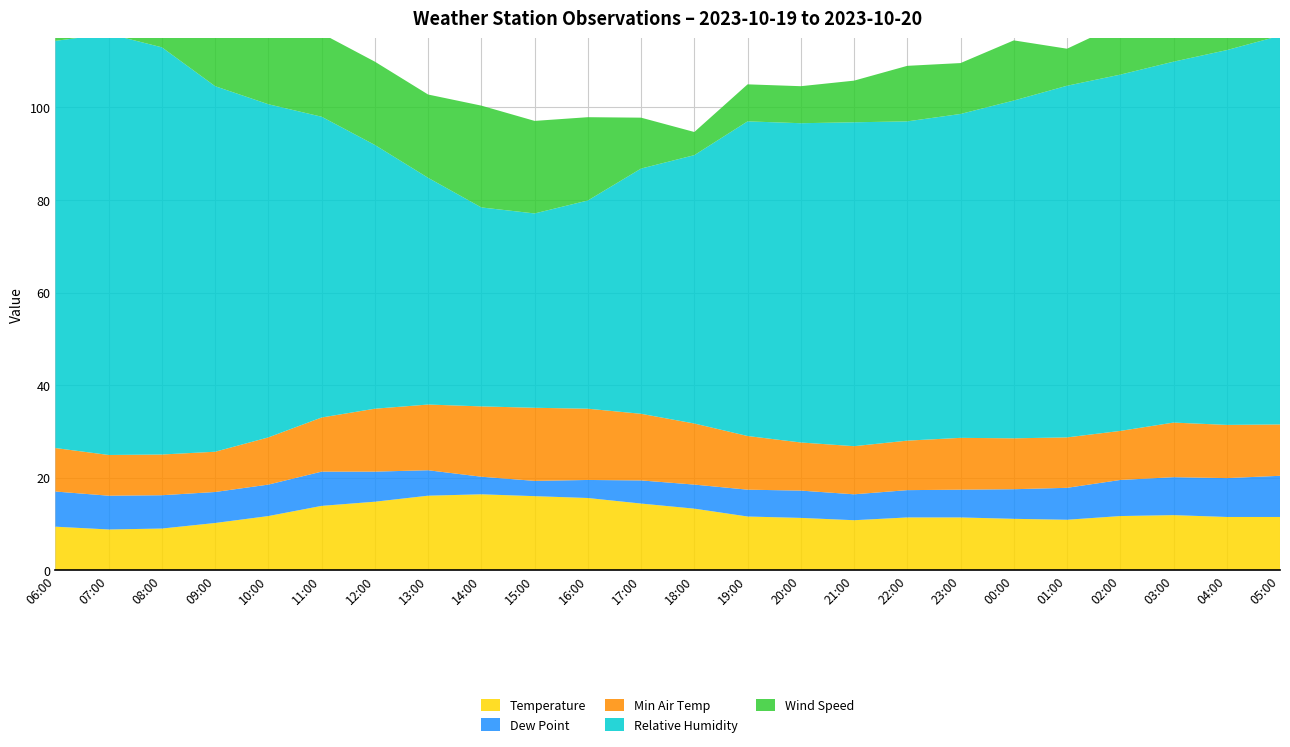

Reading left to right, transcribe all the data shown in this chart.

Temperature: 06:00=9.4	07:00=8.8	08:00=9.0	09:00=10.2	10:00=11.7	11:00=13.9	12:00=14.8	13:00=16.1	14:00=16.4	15:00=16.0	16:00=15.6	17:00=14.4	18:00=13.3	19:00=11.6	20:00=11.3	21:00=10.8	22:00=11.4	23:00=11.4	00:00=11.1	01:00=10.9	02:00=11.7	03:00=11.9	04:00=11.5	05:00=11.5
Dew Point: 06:00=7.6	07:00=7.3	08:00=7.2	09:00=6.7	10:00=6.8	11:00=7.4	12:00=6.5	13:00=5.5	14:00=3.8	15:00=3.3	16:00=3.9	17:00=5.0	18:00=5.2	19:00=5.8	20:00=5.9	21:00=5.6	22:00=5.9	23:00=6.0	00:00=6.4	01:00=6.9	02:00=7.8	03:00=8.2	04:00=8.4	05:00=8.9
Min Air Temp: 06:00=9.4	07:00=8.8	08:00=8.8	09:00=8.7	10:00=10.2	11:00=11.7	12:00=13.6	13:00=14.2	14:00=15.2	15:00=15.8	16:00=15.4	17:00=14.4	18:00=13.2	19:00=11.6	20:00=10.4	21:00=10.4	22:00=10.7	23:00=11.2	00:00=11.0	01:00=10.9	02:00=10.6	03:00=11.8	04:00=11.5	05:00=11.1
Relative Humidity: 06:00=88.0	07:00=91.0	08:00=88.0	09:00=79.0	10:00=72.0	11:00=65.0	12:00=57.0	13:00=49.0	14:00=43.0	15:00=42.0	16:00=45.0	17:00=53.0	18:00=58.0	19:00=68.0	20:00=69.0	21:00=70.0	22:00=69.0	23:00=70.0	00:00=73.0	01:00=76.0	02:00=77.0	03:00=78.0	04:00=81.0	05:00=84.0
Wind Speed: 06:00=7.0	07:00=9.0	08:00=8.0	09:00=17.0	10:00=19.0	11:00=18.0	12:00=18.0	13:00=18.0	14:00=22.0	15:00=20.0	16:00=18.0	17:00=11.0	18:00=5.0	19:00=8.0	20:00=8.0	21:00=9.0	22:00=12.0	23:00=11.0	00:00=13.0	01:00=8.0	02:00=11.0	03:00=13.0	04:00=5.0	05:00=9.0